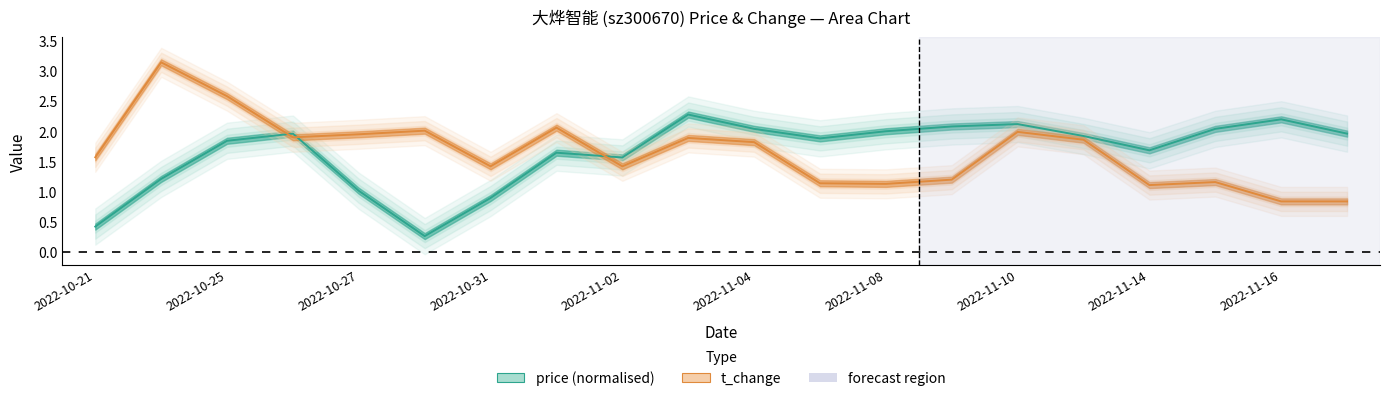

Rank the series at 2022-11-04 from highest to lowest value.

price, t_change